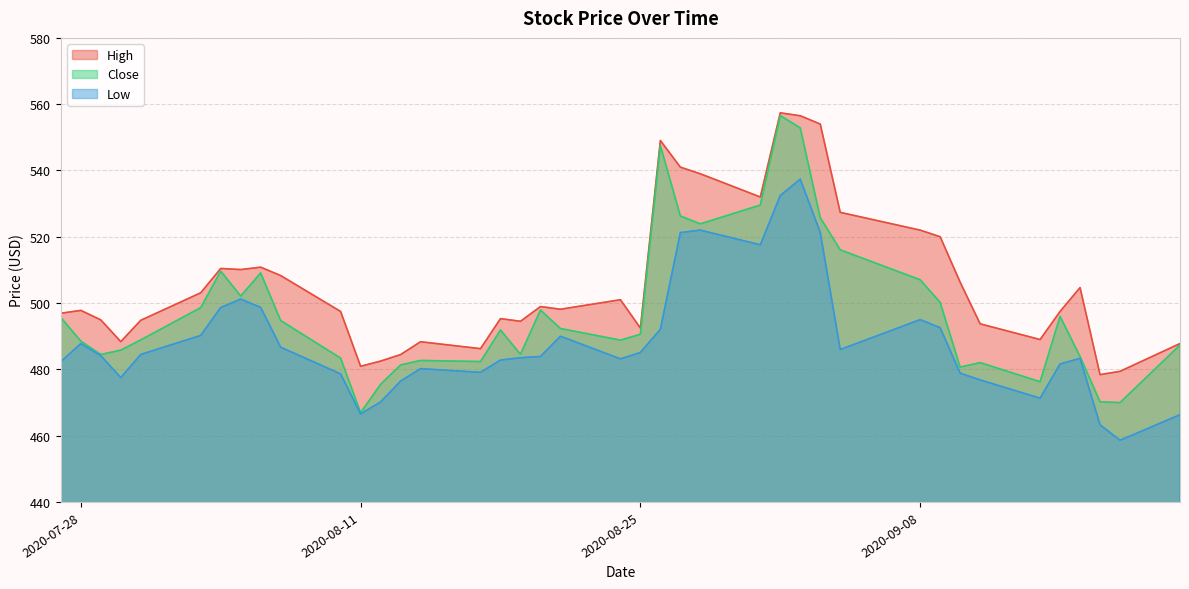

True or false: High and Close intersect in this chart.

False